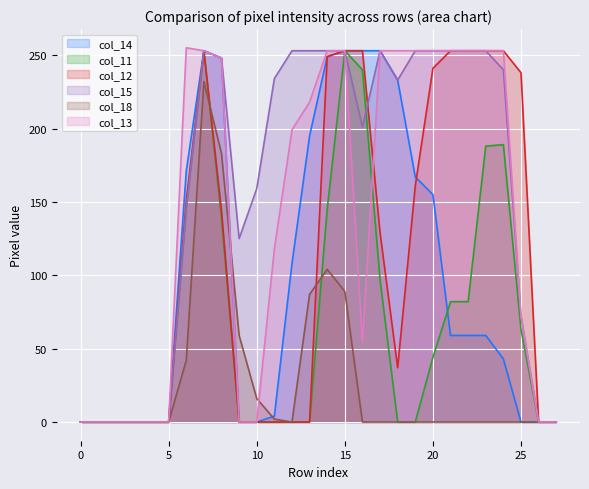

The value of col_13 at 5 is 0. True or false?

True